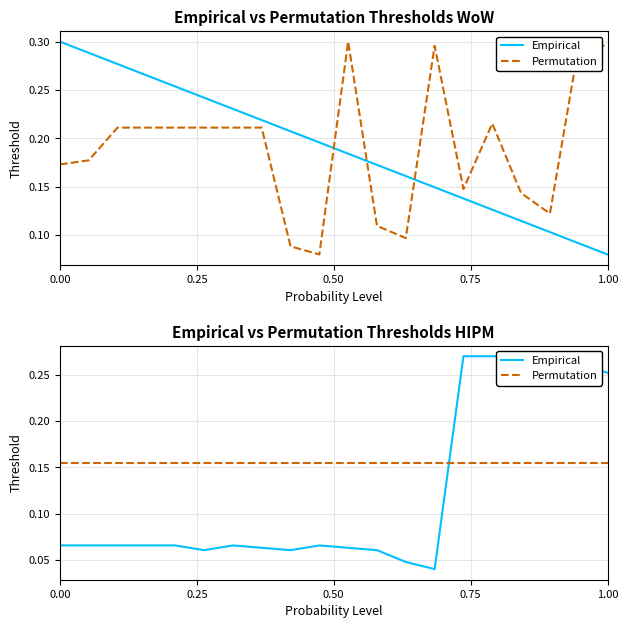

What is the maximum value shown in the chart?

0.3